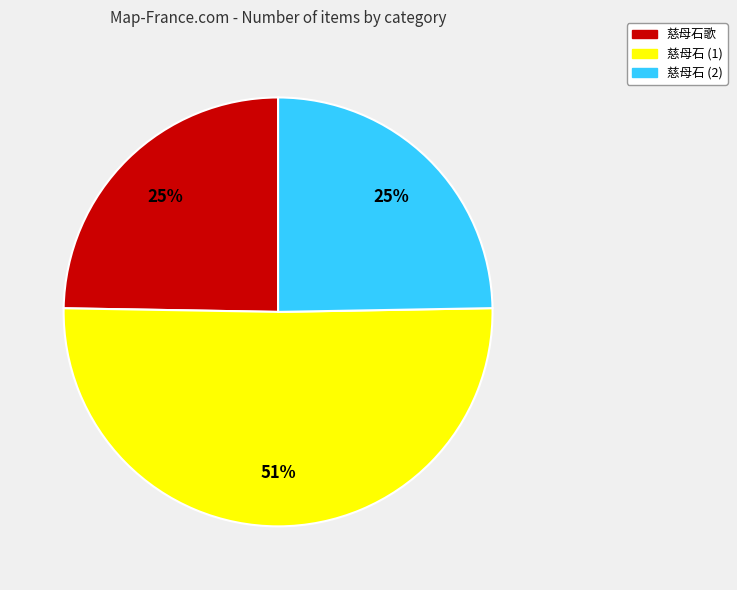

Is there a majority slice in this chart?

Yes